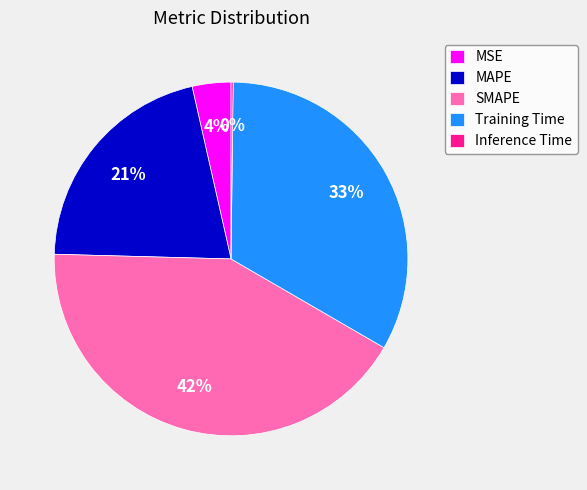

Is it true that SMAPE is 42% of the pie?

True